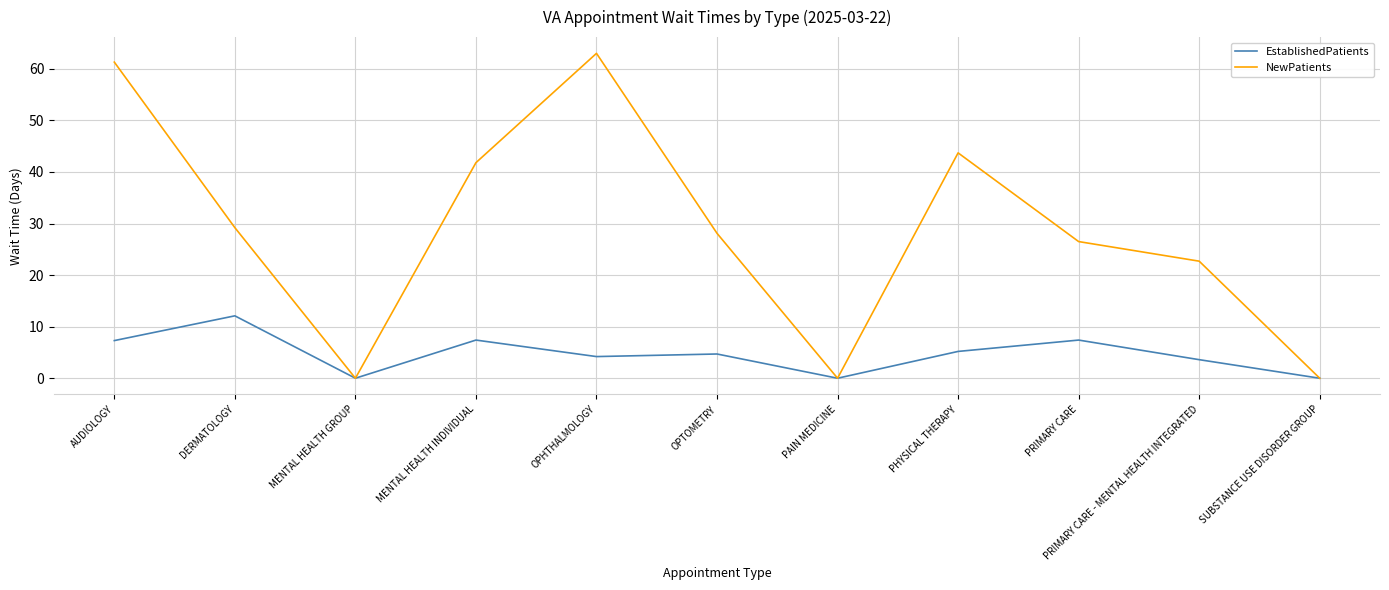

What position from the right is PRIMARY CARE?

3